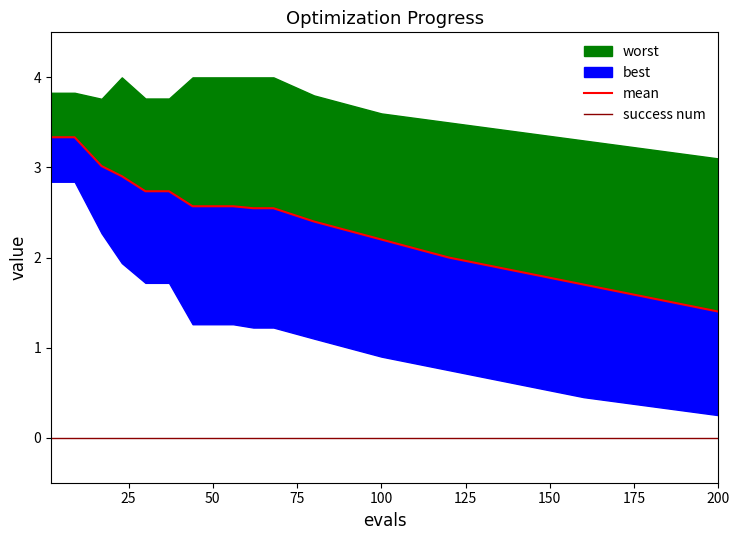

True or false: mean and success num intersect in this chart.

False